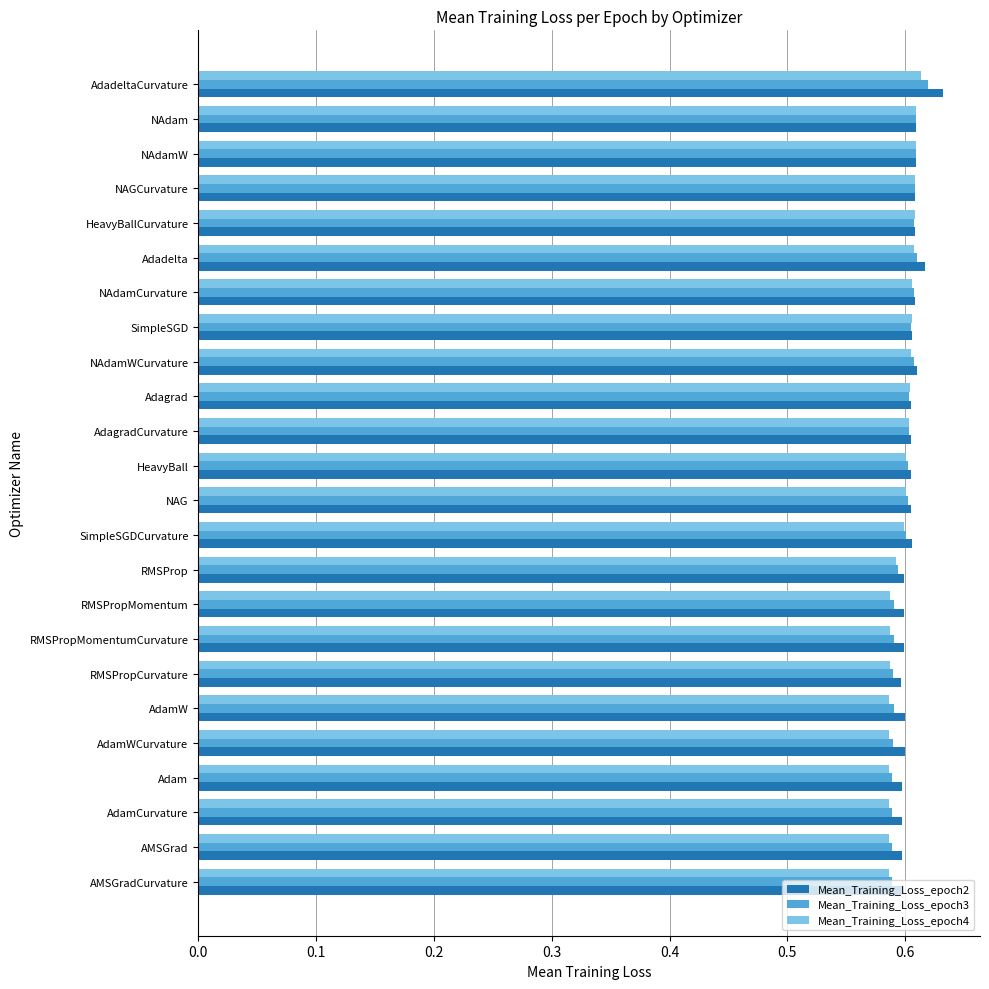

Which category has the highest value across all series?

AdadeltaCurvature